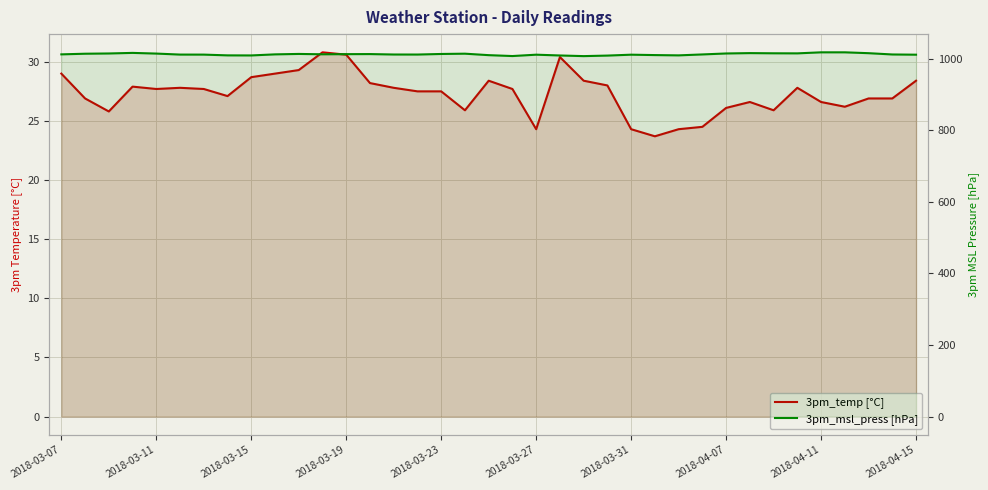

What is the total value across all series at 13?

1041.5